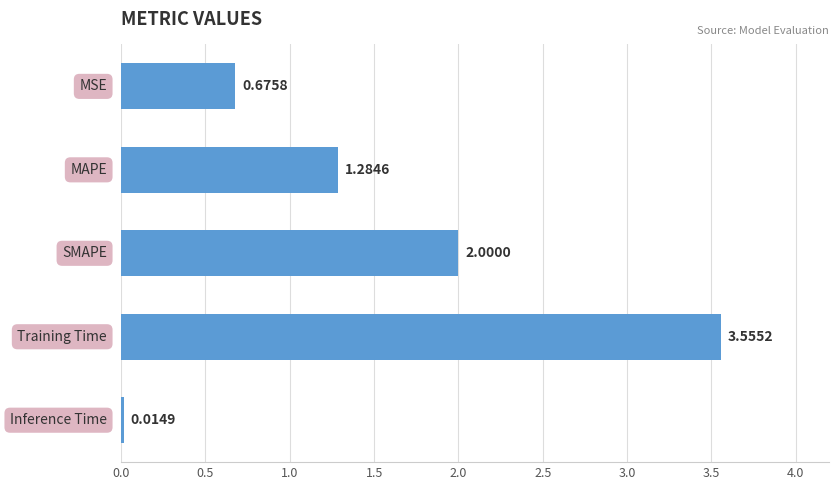

What is the average value?

1.5